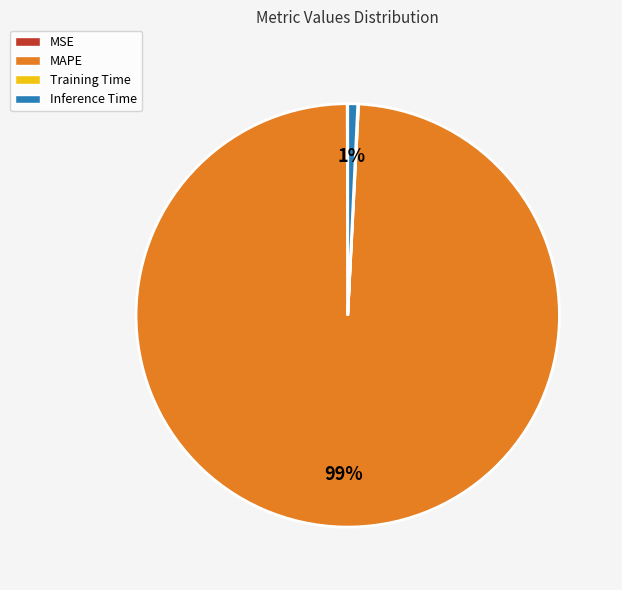

Is it true that MAPE is 99% of the pie?

True